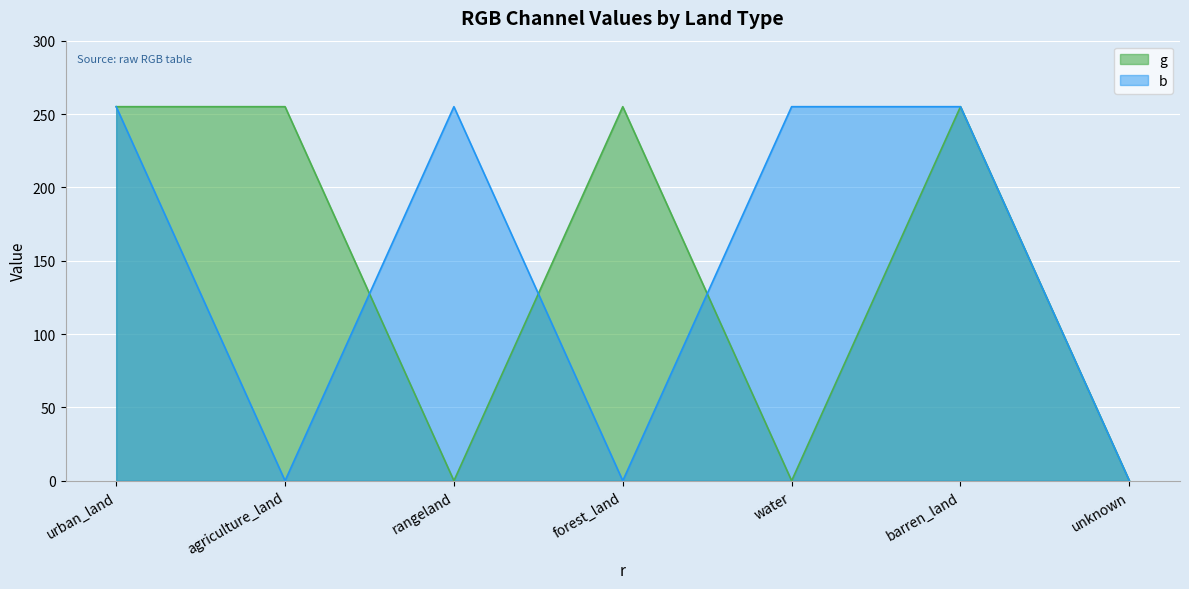

Count the number of categories in the chart.

7